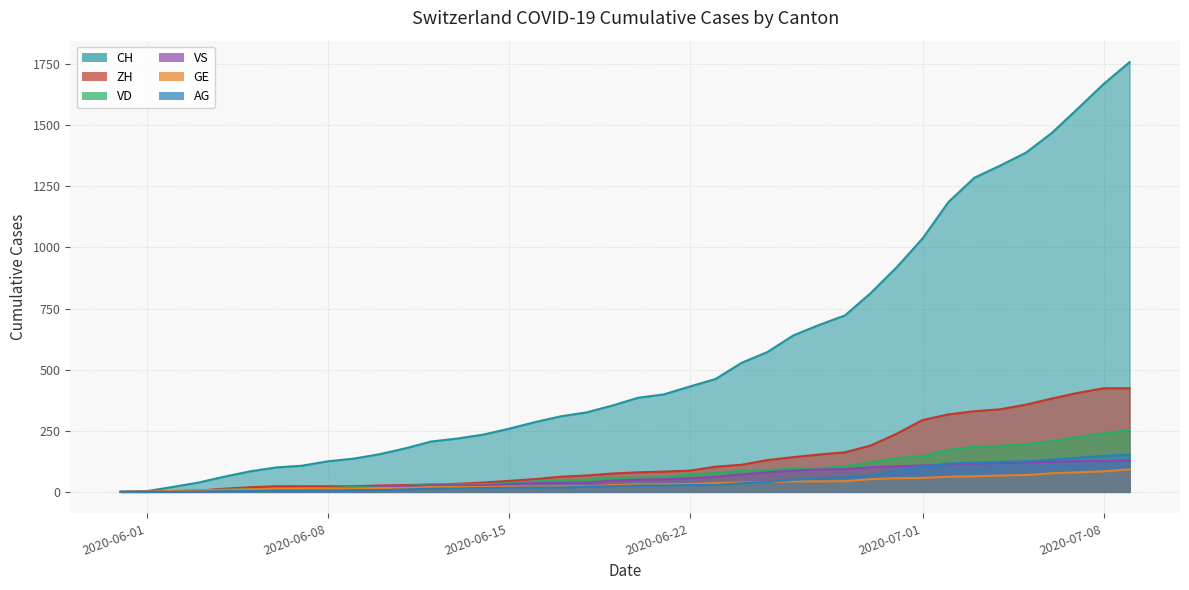

How many lines are shown in the chart?

5